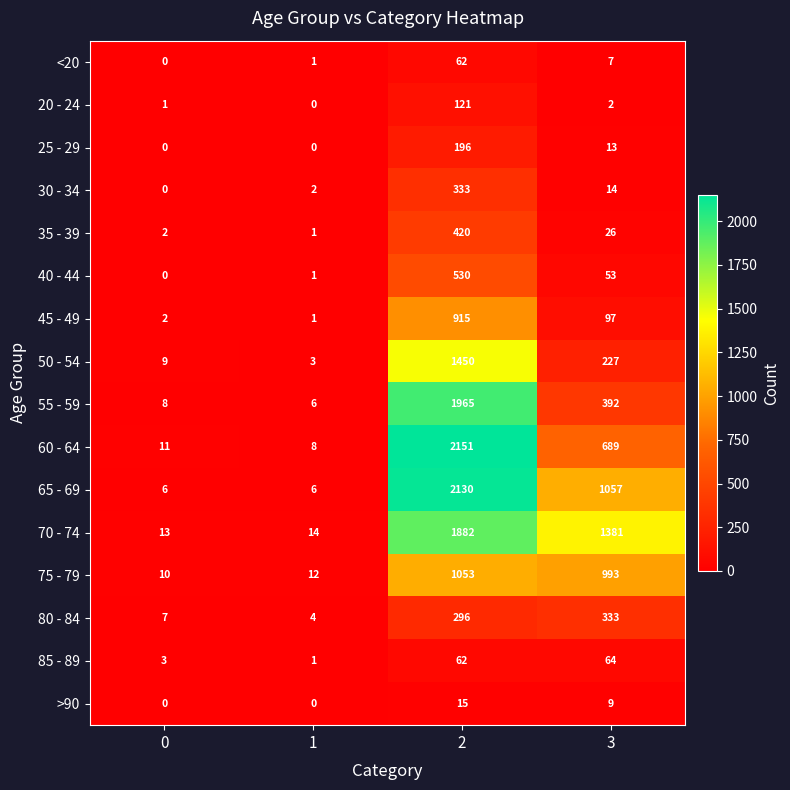

Which series changed the most between 1 and 2?

60 - 64